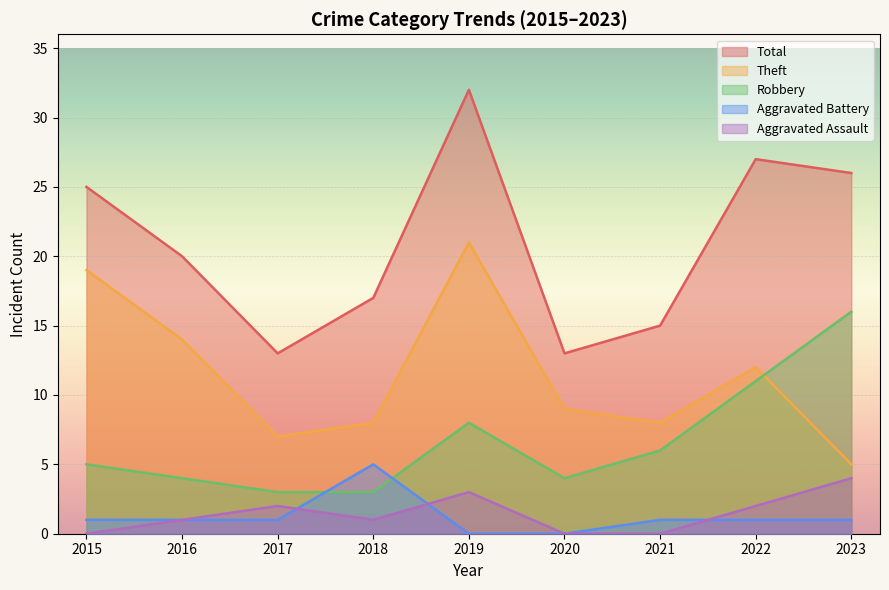

Reading left to right, extract all data points from this chart.

Robbery: 2015=5	2016=4	2017=3	2018=3	2019=8	2020=4	2021=6	2022=11	2023=16
Theft: 2015=19	2016=14	2017=7	2018=8	2019=21	2020=9	2021=8	2022=12	2023=5
Aggravated Assault: 2015=0	2016=1	2017=2	2018=1	2019=3	2020=0	2021=0	2022=2	2023=4
Aggravated Battery: 2015=1	2016=1	2017=1	2018=5	2019=0	2020=0	2021=1	2022=1	2023=1
Total: 2015=25	2016=20	2017=13	2018=17	2019=32	2020=13	2021=15	2022=27	2023=26